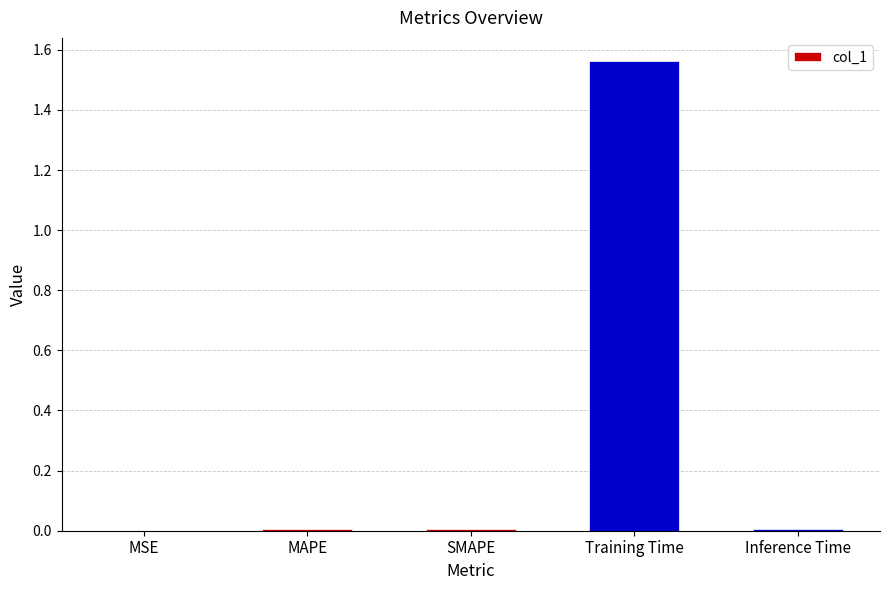

True or false: the data shows 0.0 at MSE.

True